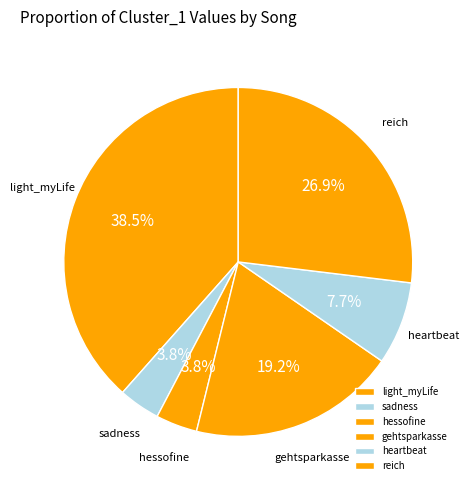

Which slice is the largest?

light_myLife